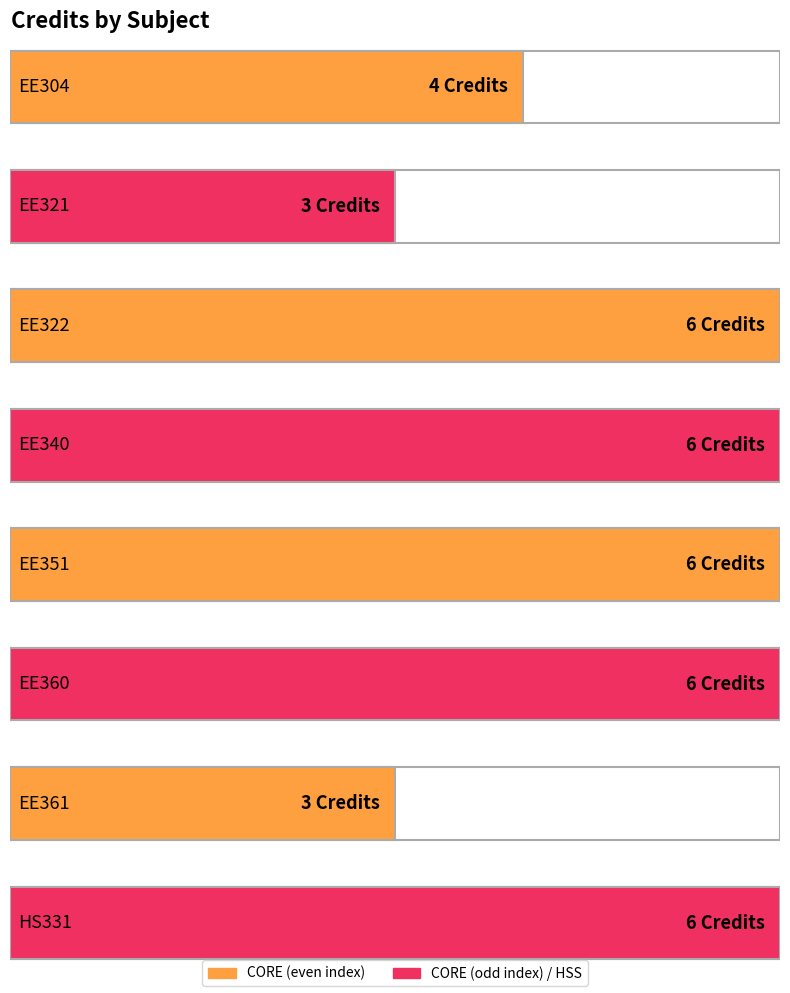

Does the chart contain stacked bars?

No